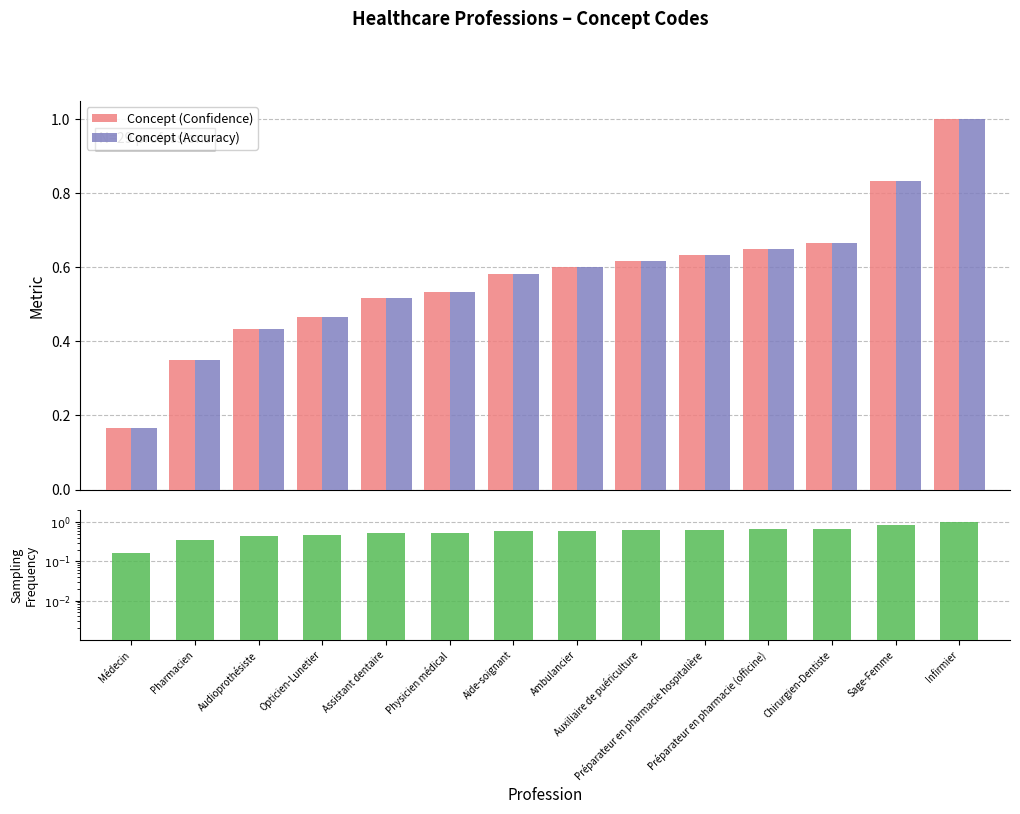

How many series are shown in this chart?

3